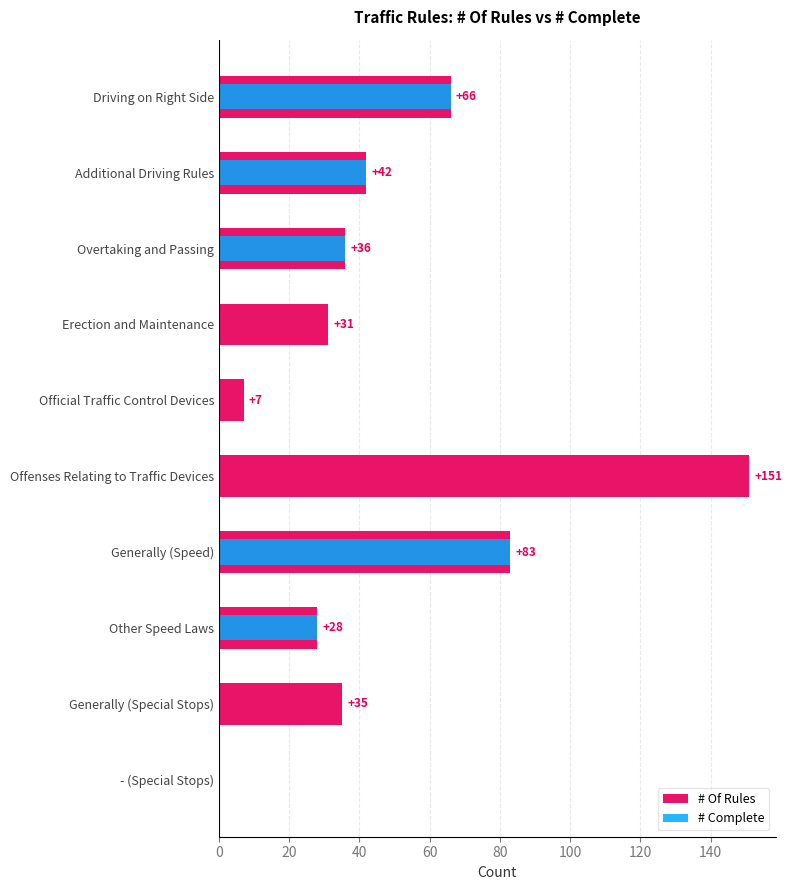

How many groups of bars are there?

10